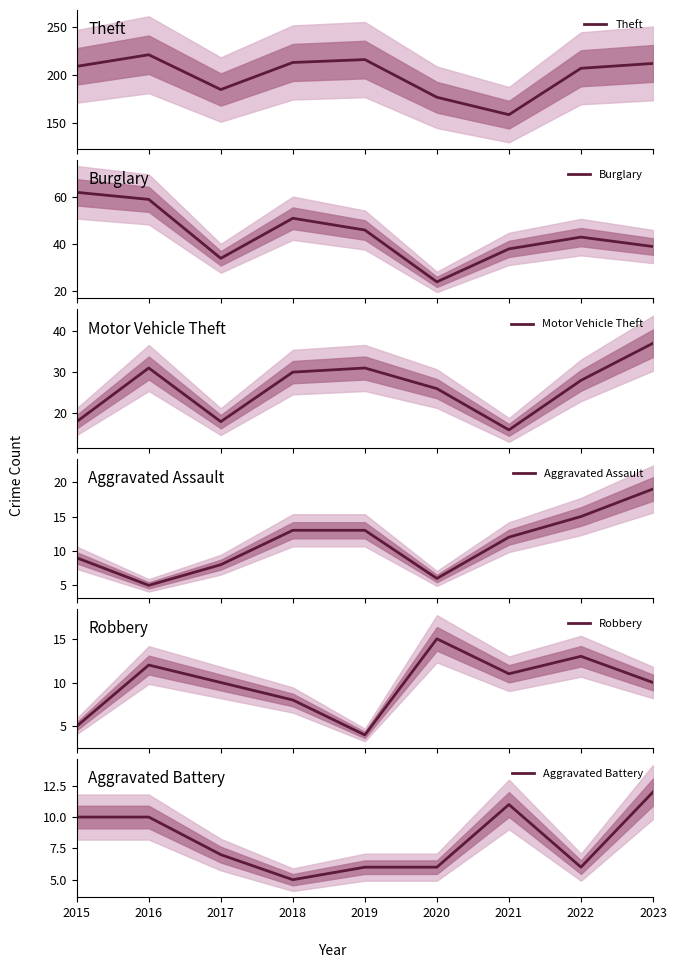

What is the total value across all series at 2017?

262